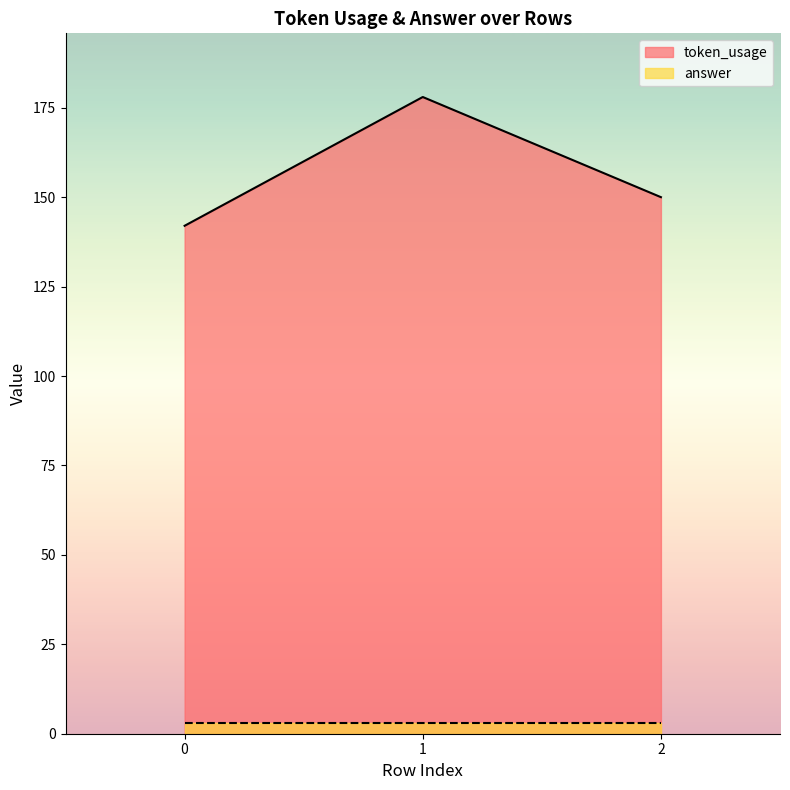

List the labels in order of value, largest first.

1, 2, 0